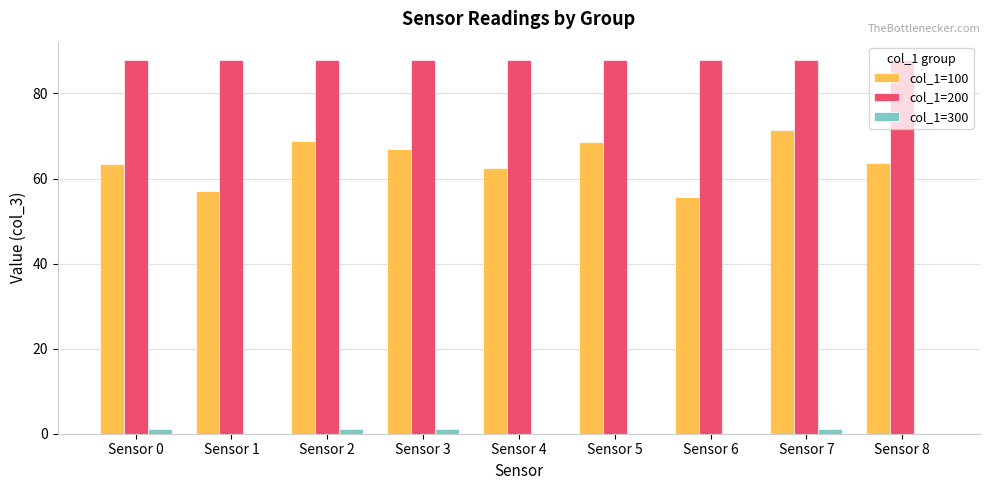

Which category has the highest value in the col_1=100 series?

Sensor 7